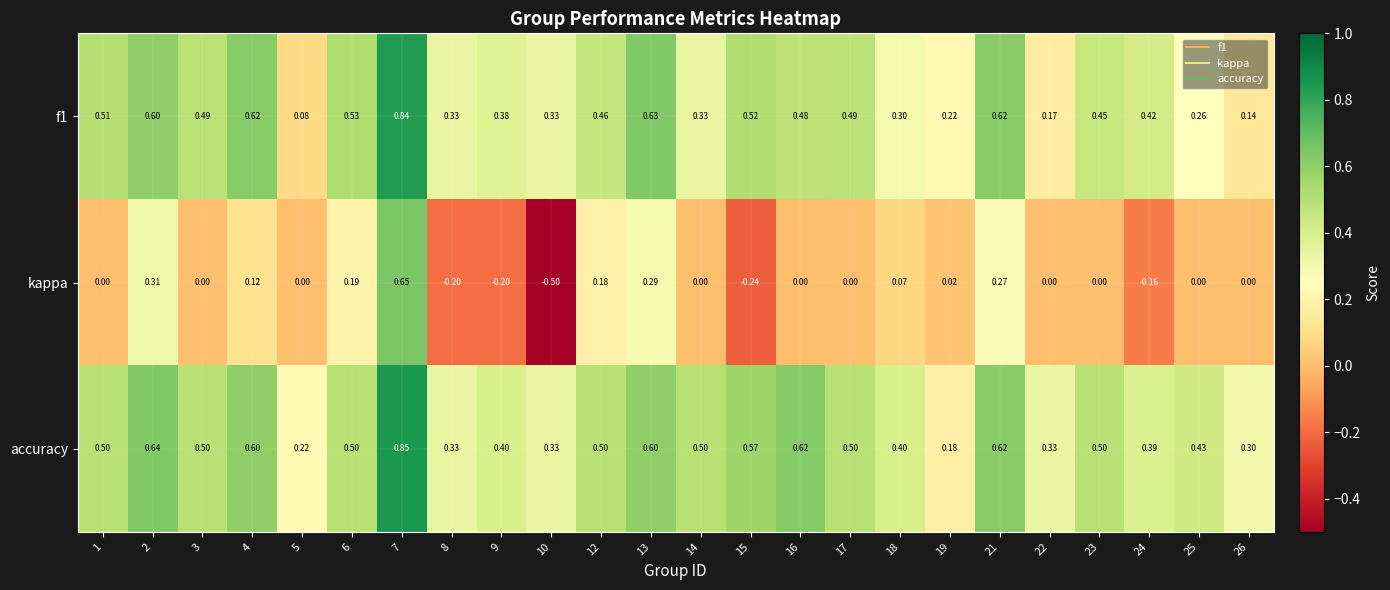

Is the value of accuracy at 24 greater than the value of kappa at 8?

Yes